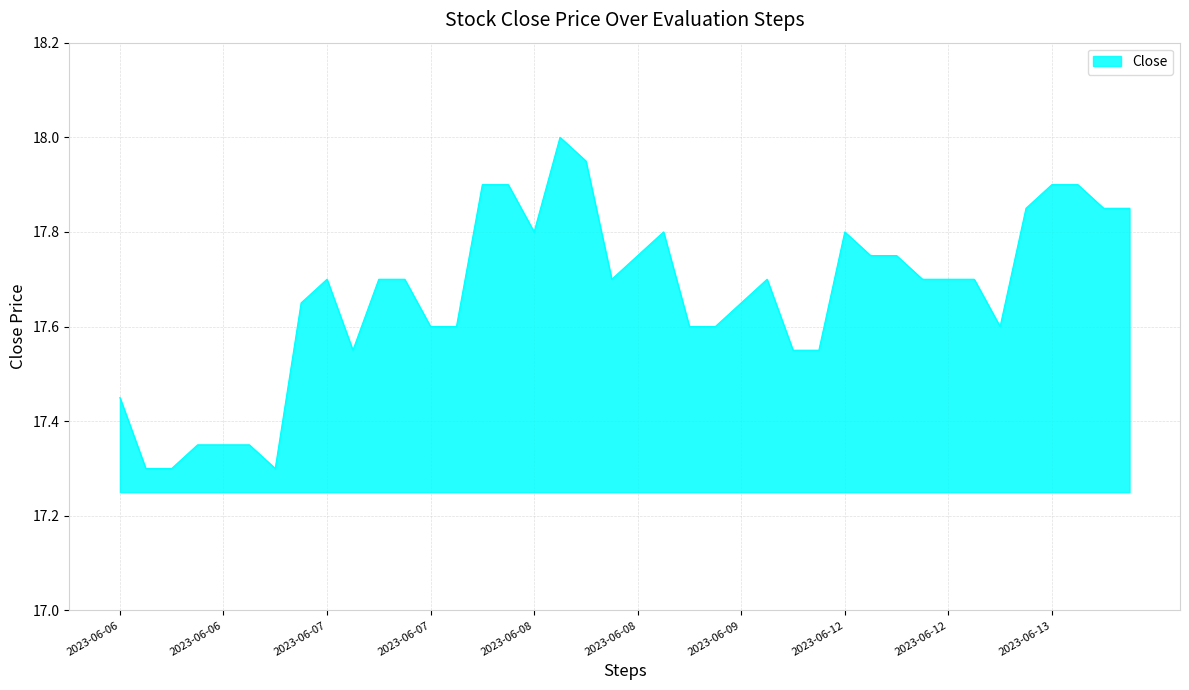

What is the difference between the maximum and minimum values?

0.7